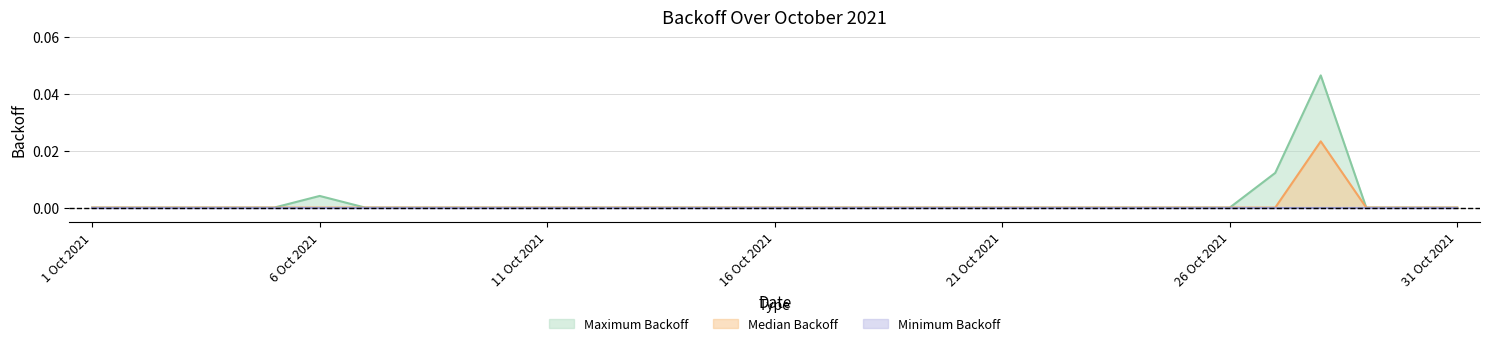

How many interior local peaks does the Median Backoff series have?

1